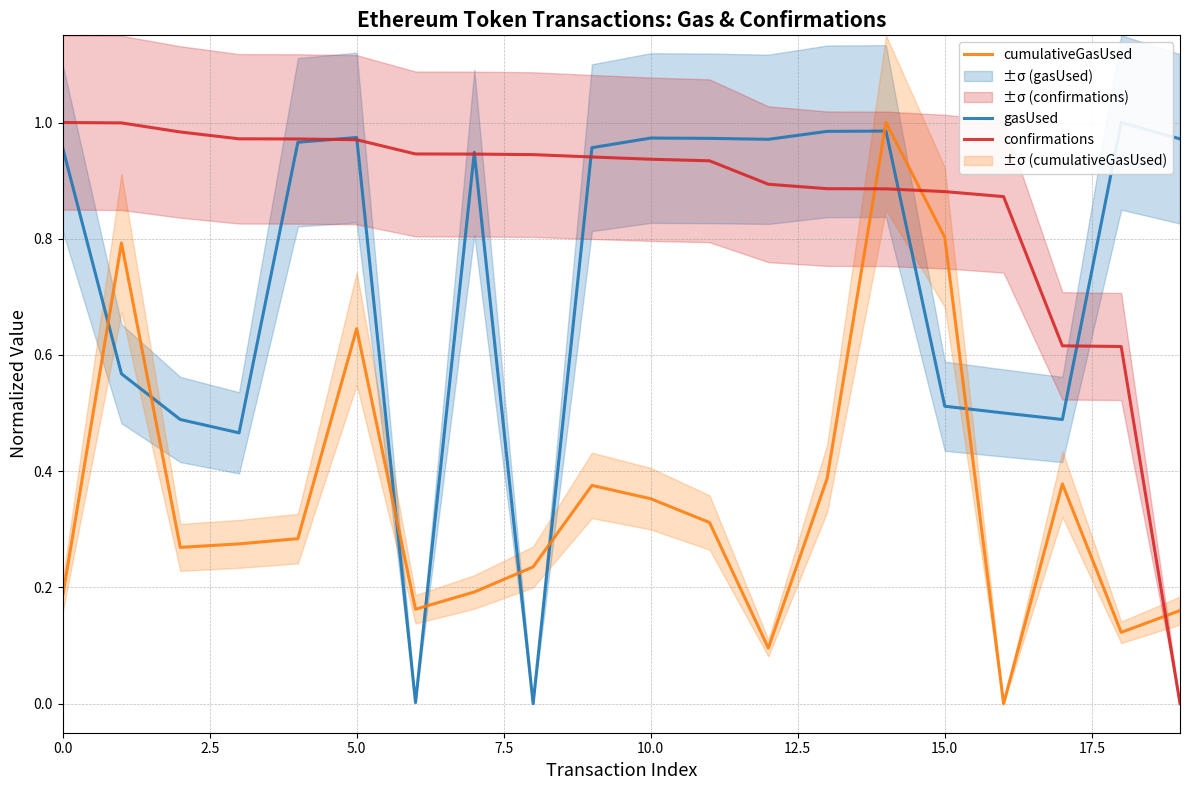

True or false: gasUsed has more than 0 interior local peaks.

True